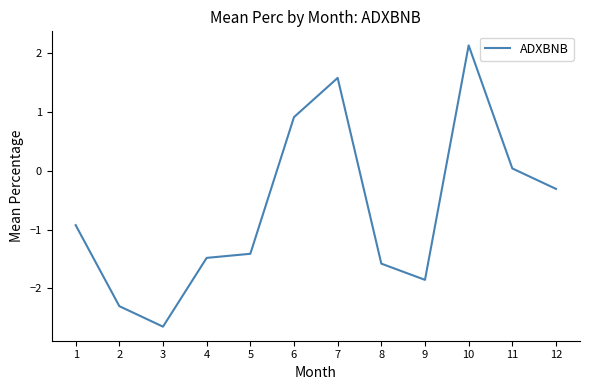

How many series are shown in this chart?

1